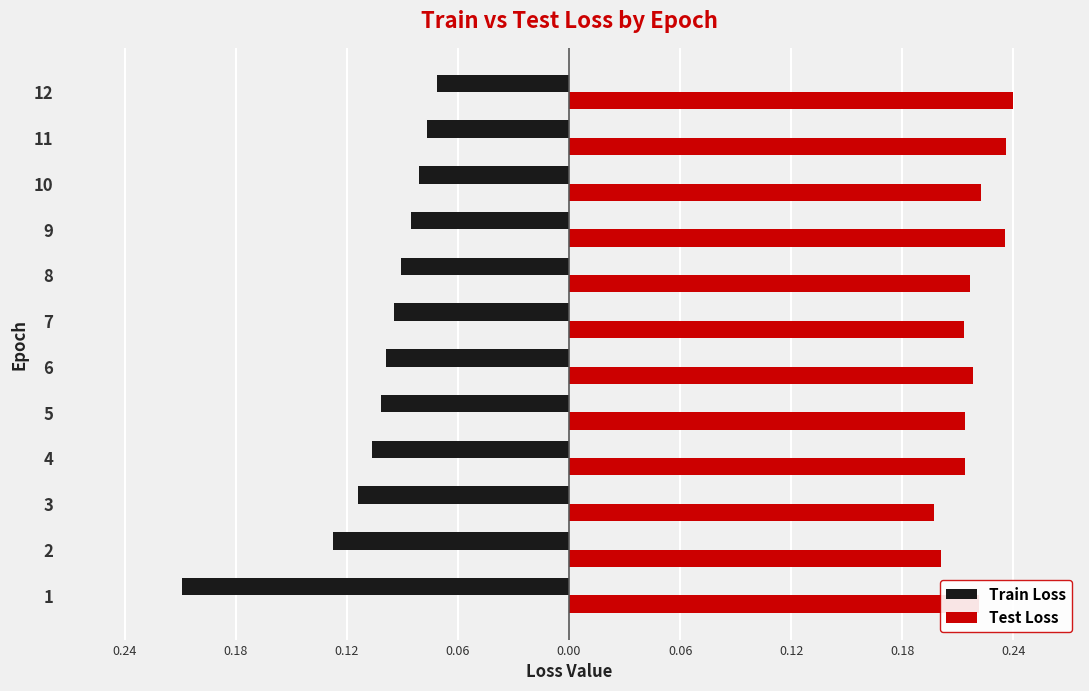

Reading left to right, extract all data points from this chart.

Train Loss: -0.2	-0.1	-0.1	-0.1	-0.1	-0.1	-0.1	-0.1	-0.1	-0.1	-0.1	-0.1
Test Loss: 0.2	0.2	0.2	0.2	0.2	0.2	0.2	0.2	0.2	0.2	0.2	0.2